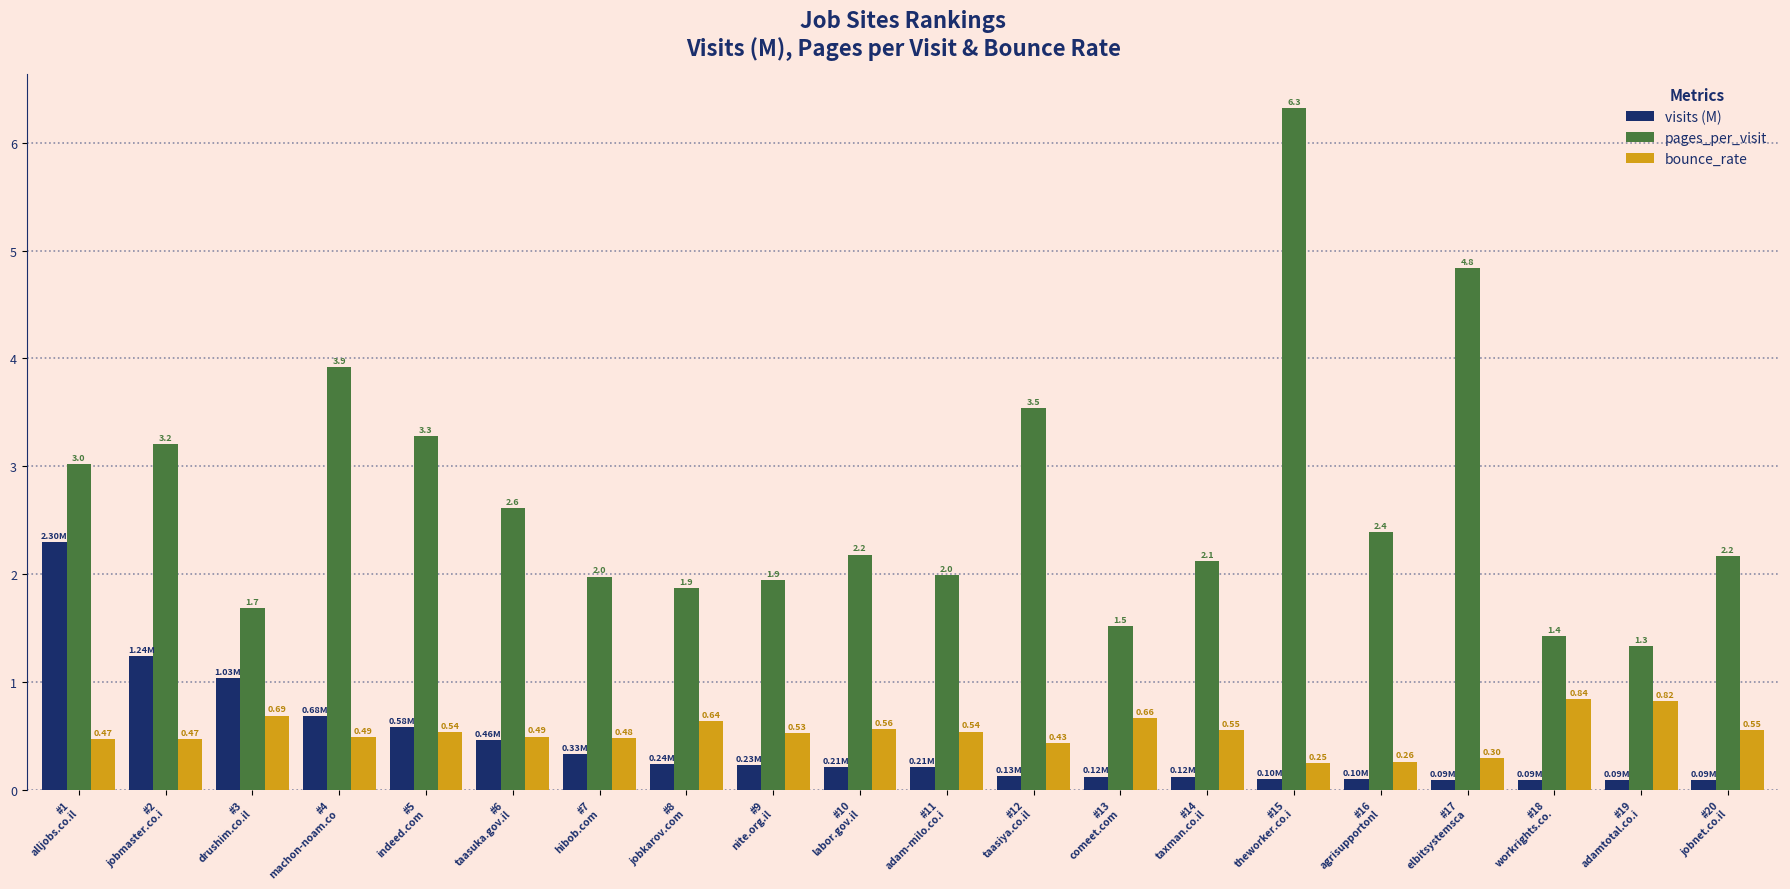

What is the difference between the maximum and minimum values in the pages_per_visit series?

5.0